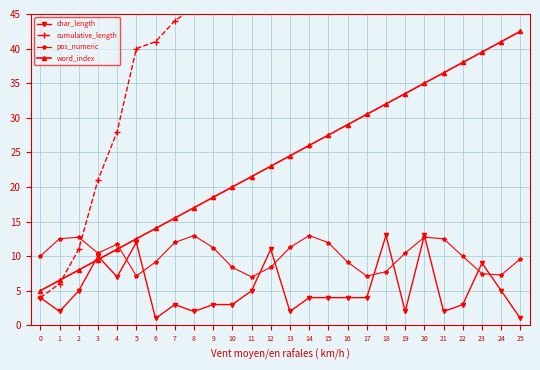

What is the difference between the word_index values at 12 and 8?

6.0